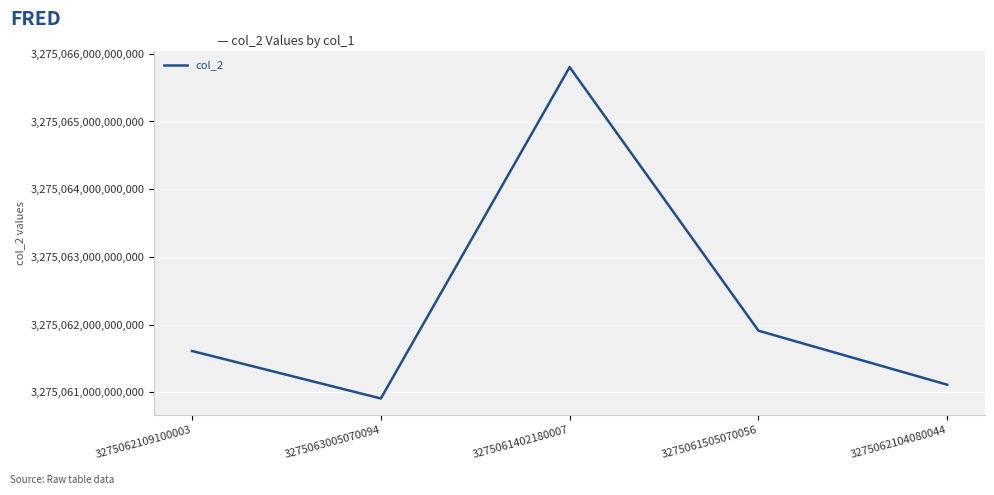

List the labels in order of value, largest first.

3275061402180007, 3275061505070056, 3275062109100003, 3275062104080044, 3275063005070094